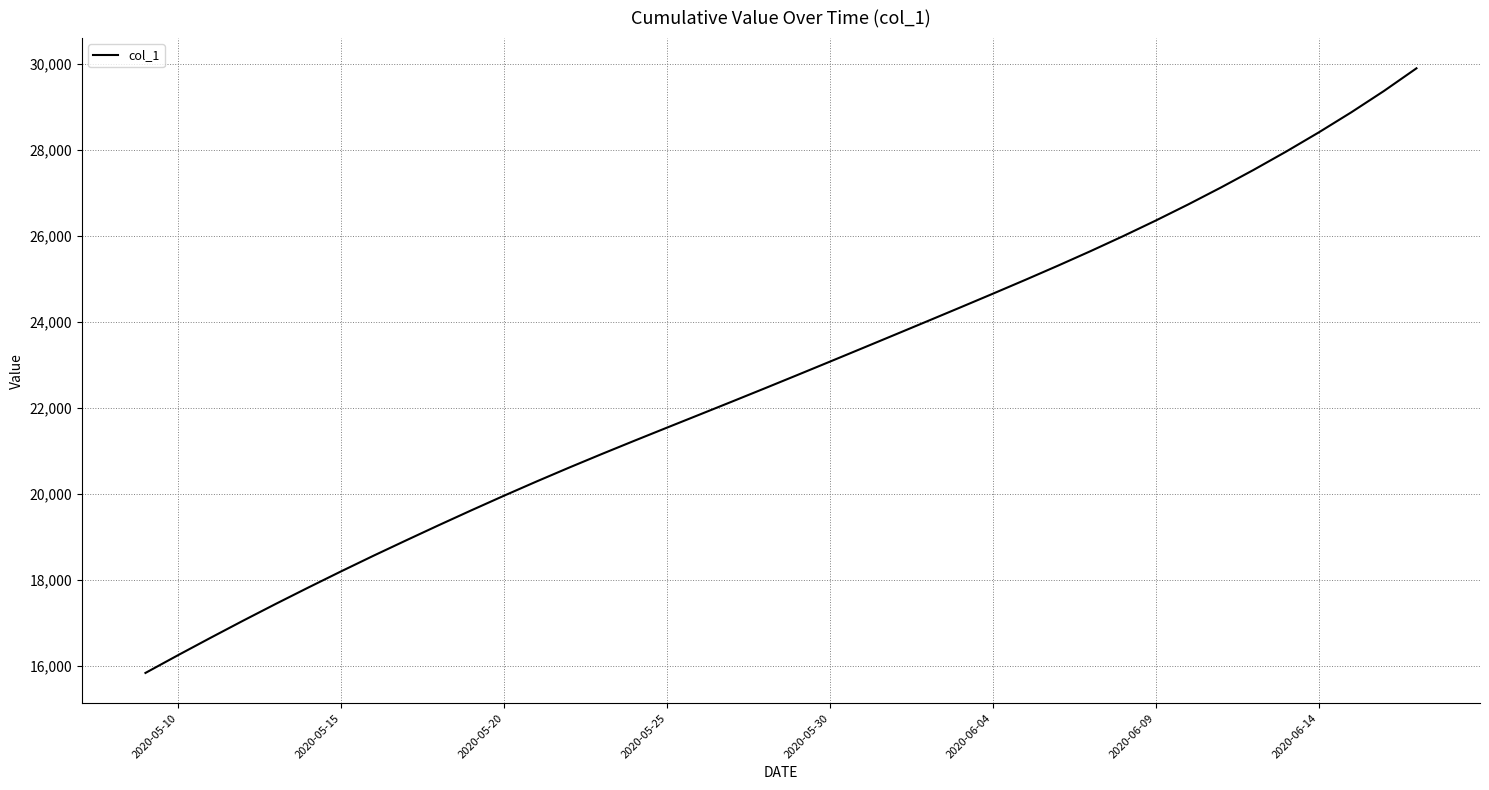

What is the smallest value displayed?

15842.6